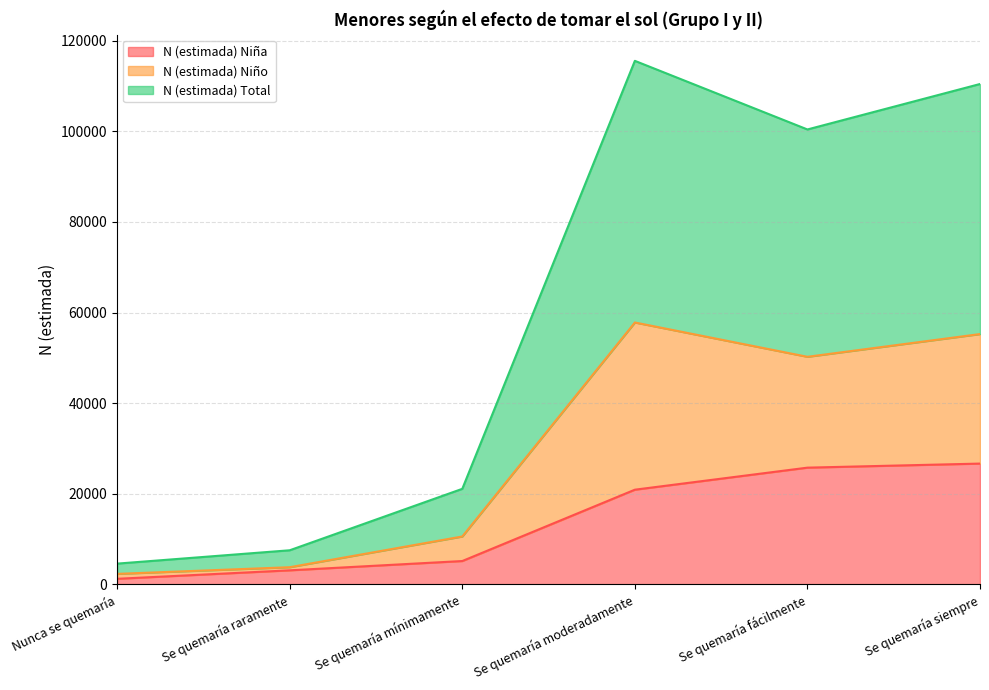

True or false: N (estimada) Niña has a value of 3050 at Se quemaría raramente.

True